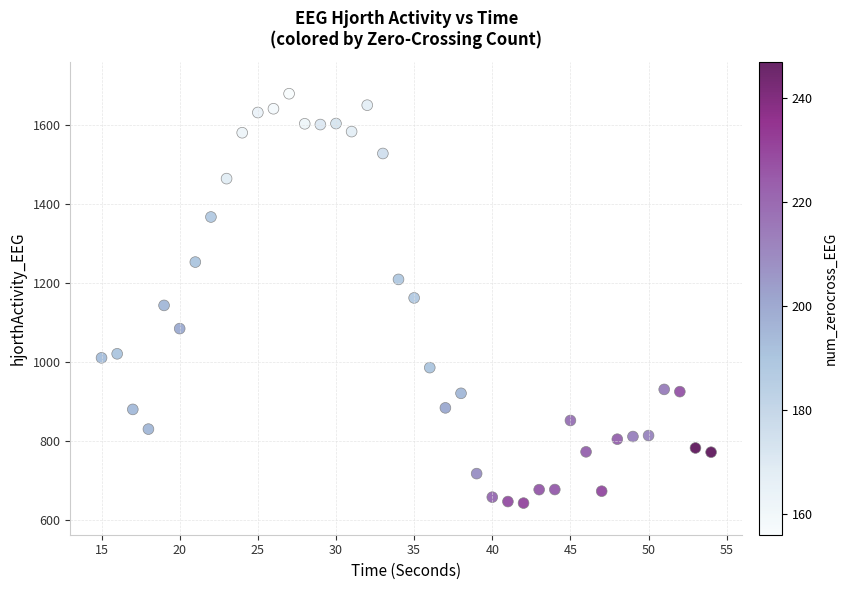

What is the range of X values (max minus min)?

39.0